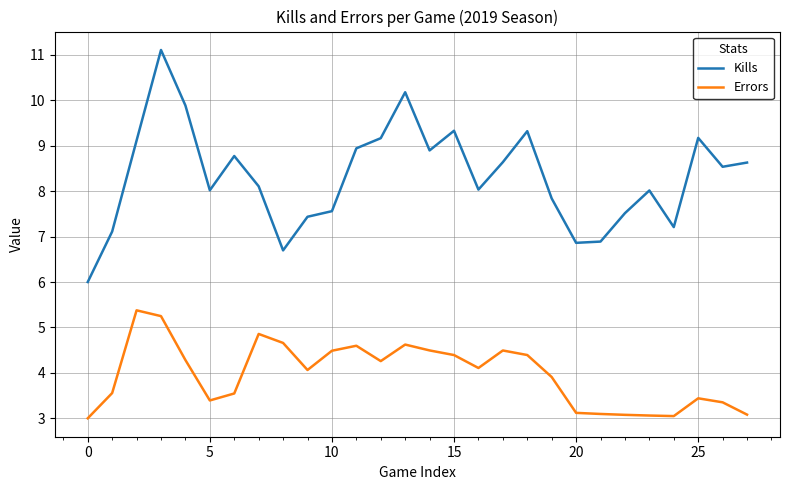

Which series has the largest total across all categories?

Kills